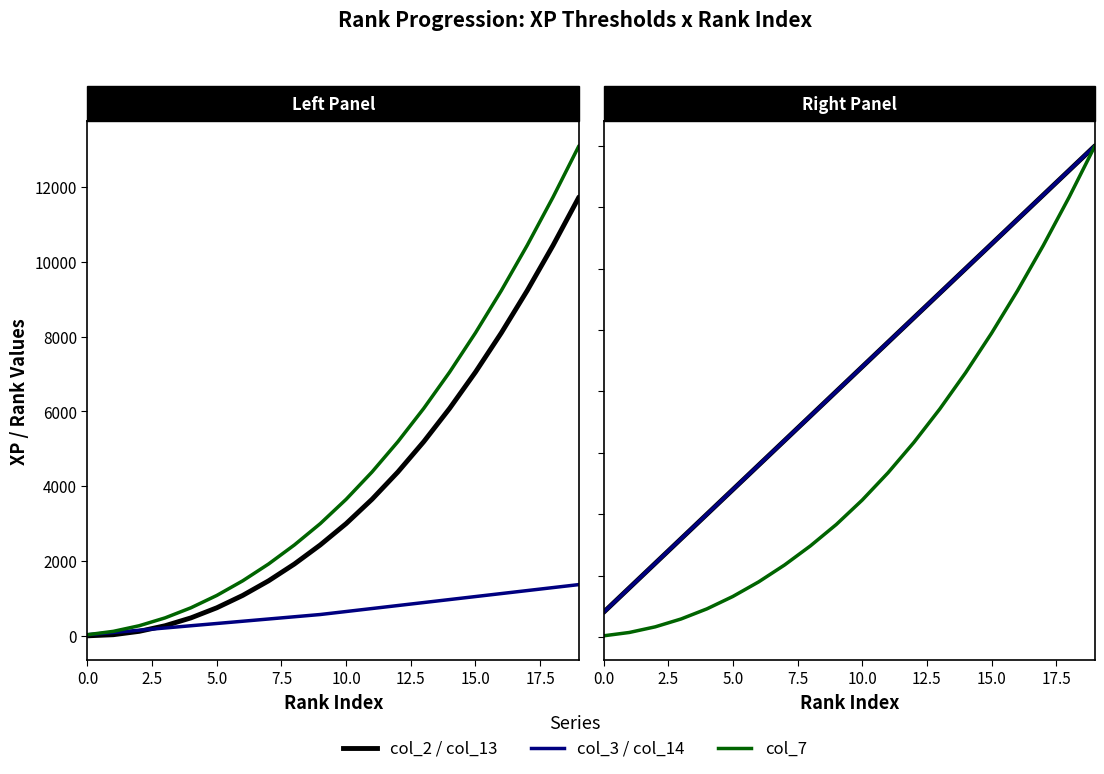

True or false: col_14 (Rank Num 2) and col_7 (XP End) intersect in this chart.

False